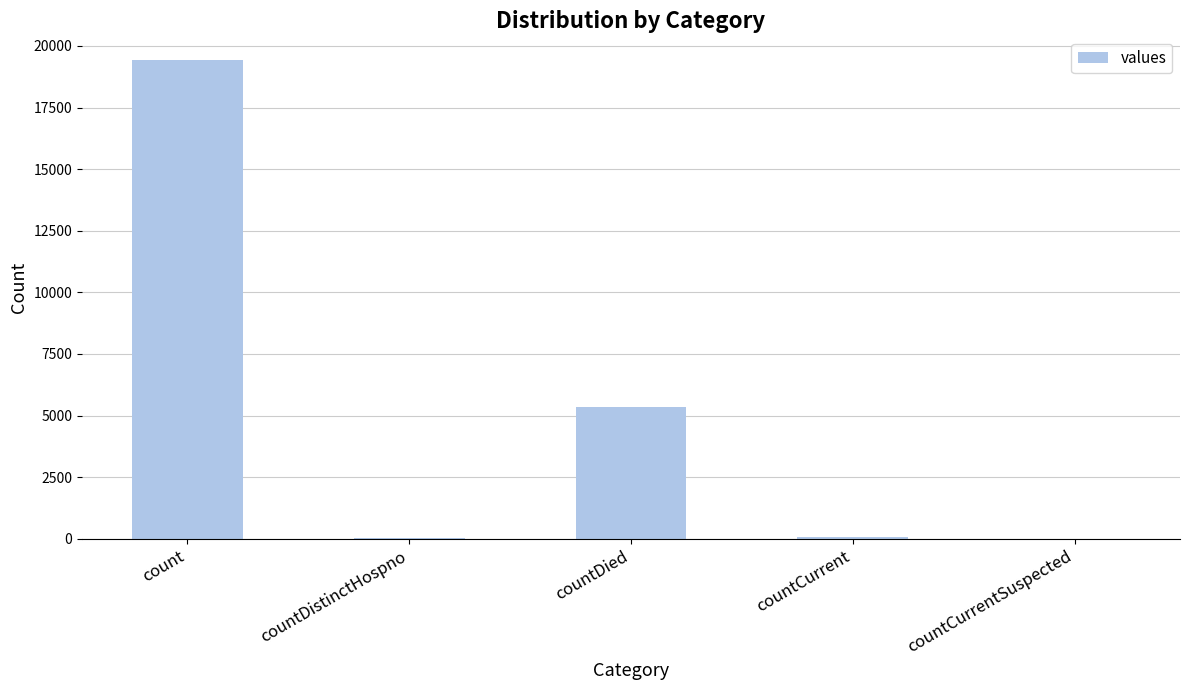

How many categories are shown in the chart?

5